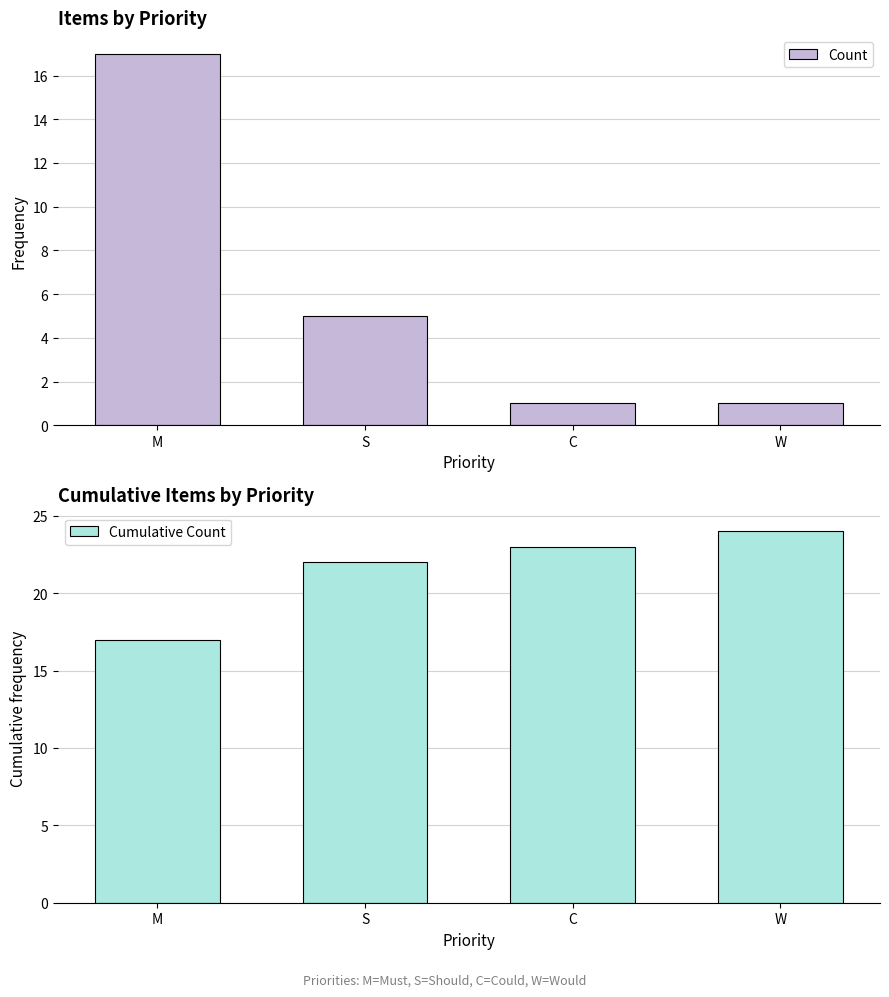

Count the Count values in the range 1 to 17.

4